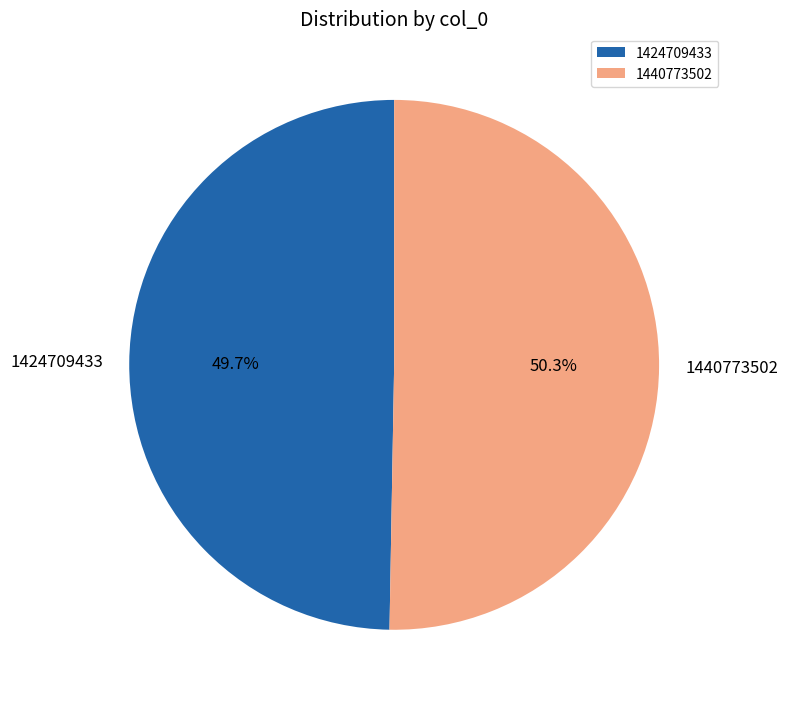

What percentage is the 1424709433 slice, to the nearest percent?

50%